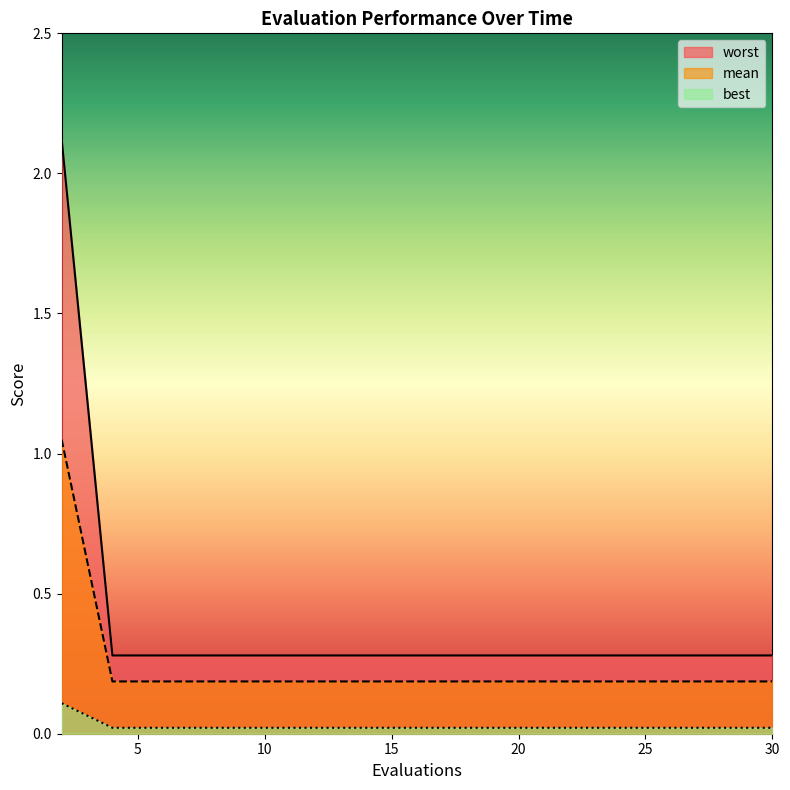

Which has a higher value, 6 or 8?

6